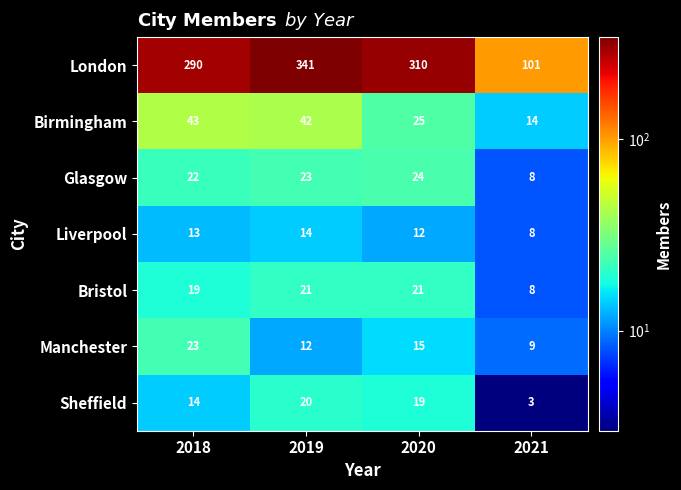

Which category has the highest value across all series?

2019